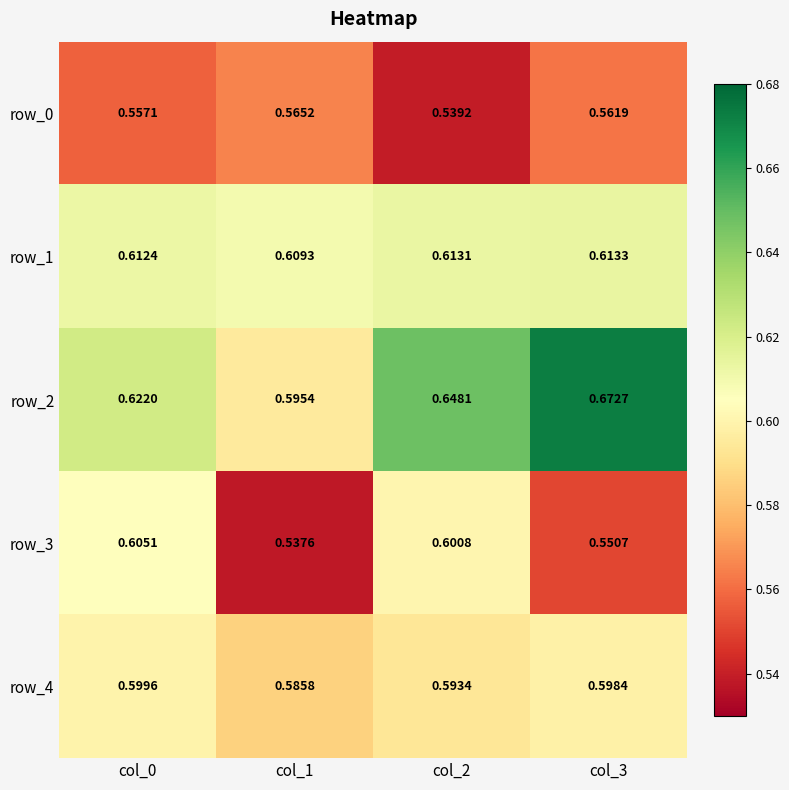

What is the total value across all series at col_3?

3.0